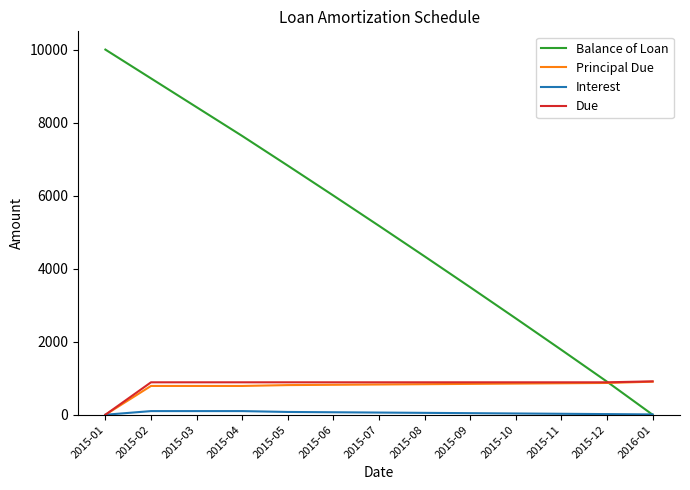

What is the average value of the Principal Due series?

769.2